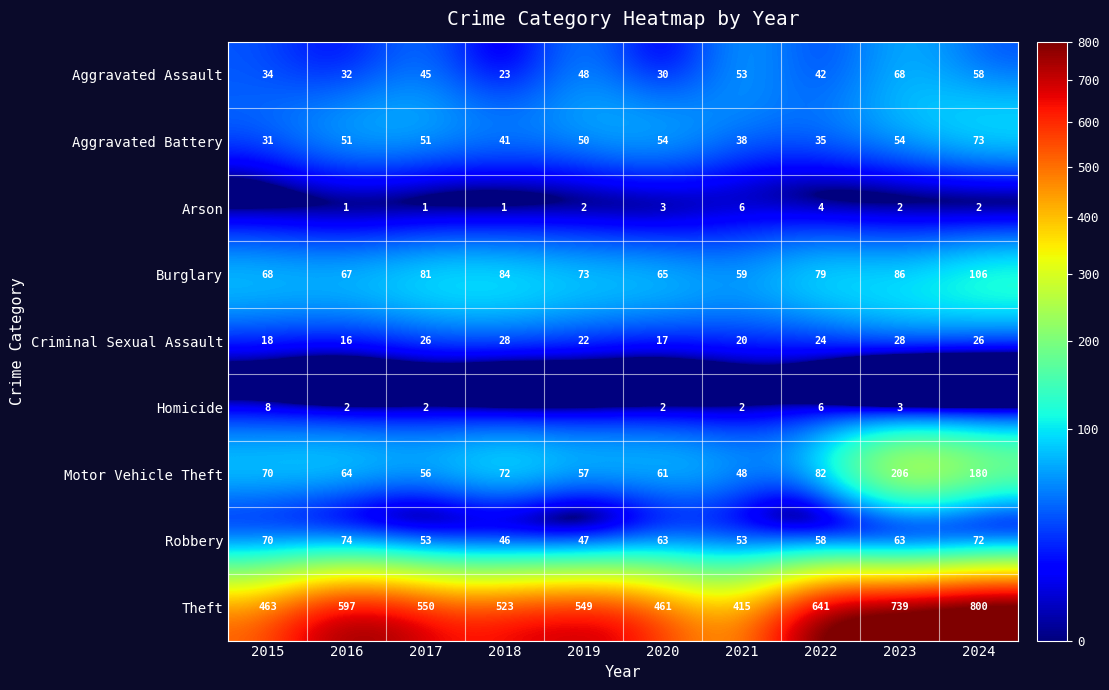

What is the sum of all Motor Vehicle Theft values?

896